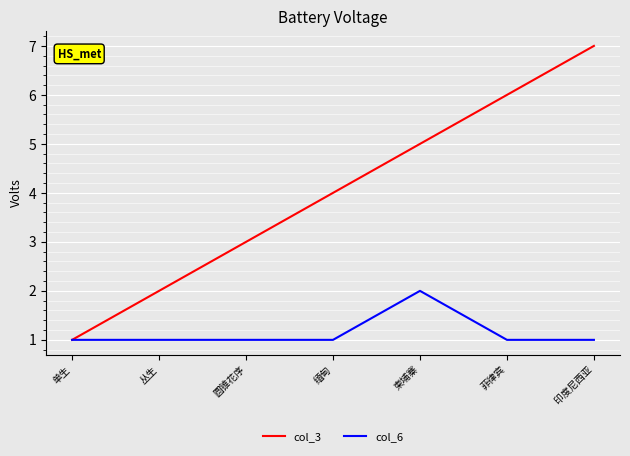

Which series changed the most between 圆锥花序 and 柬埔寨?

col_3